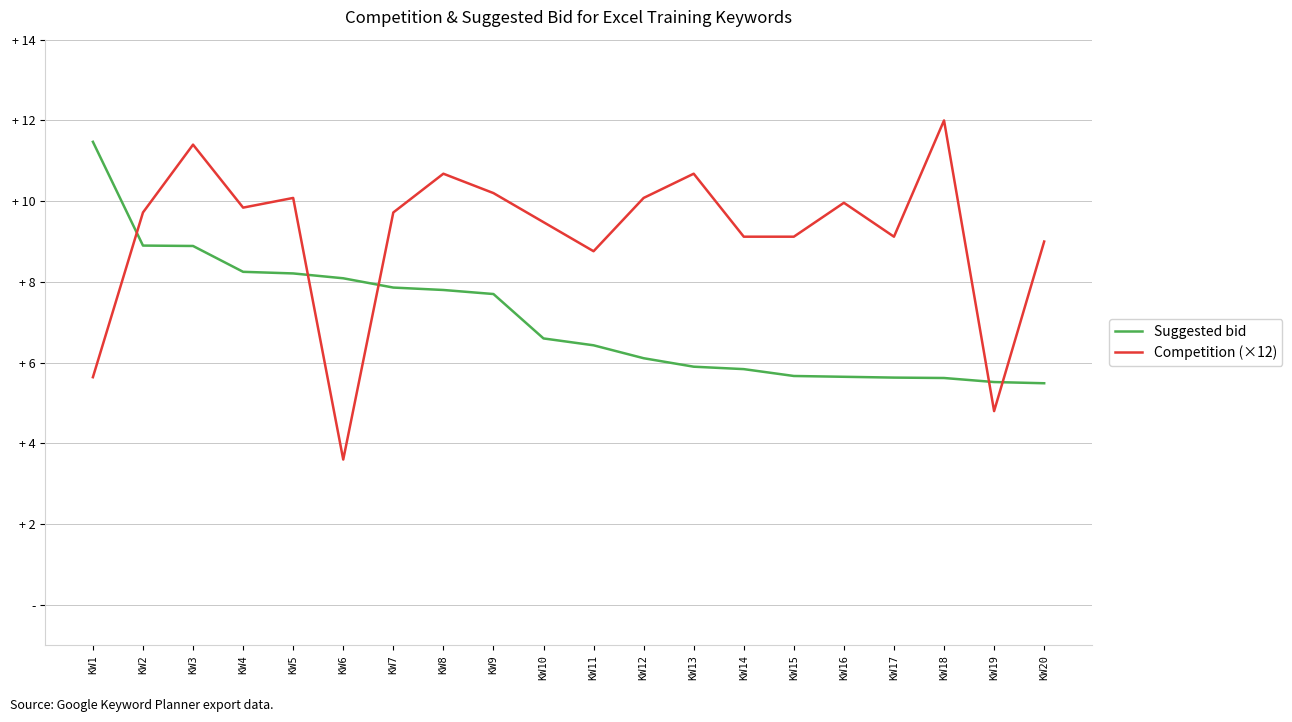

Does the chart have visible grid lines?

Yes